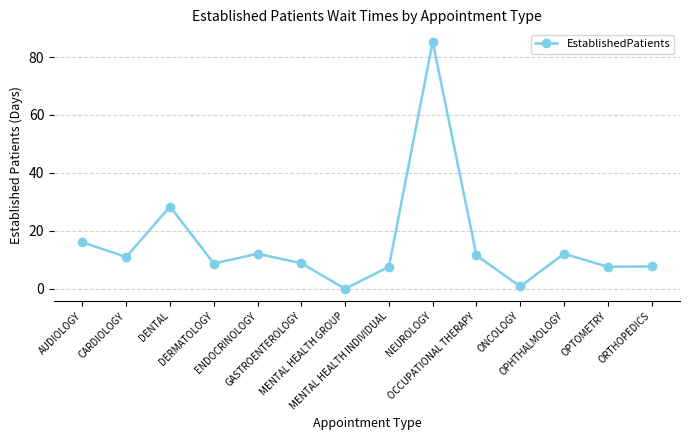

Where does the data first go above 11?

AUDIOLOGY